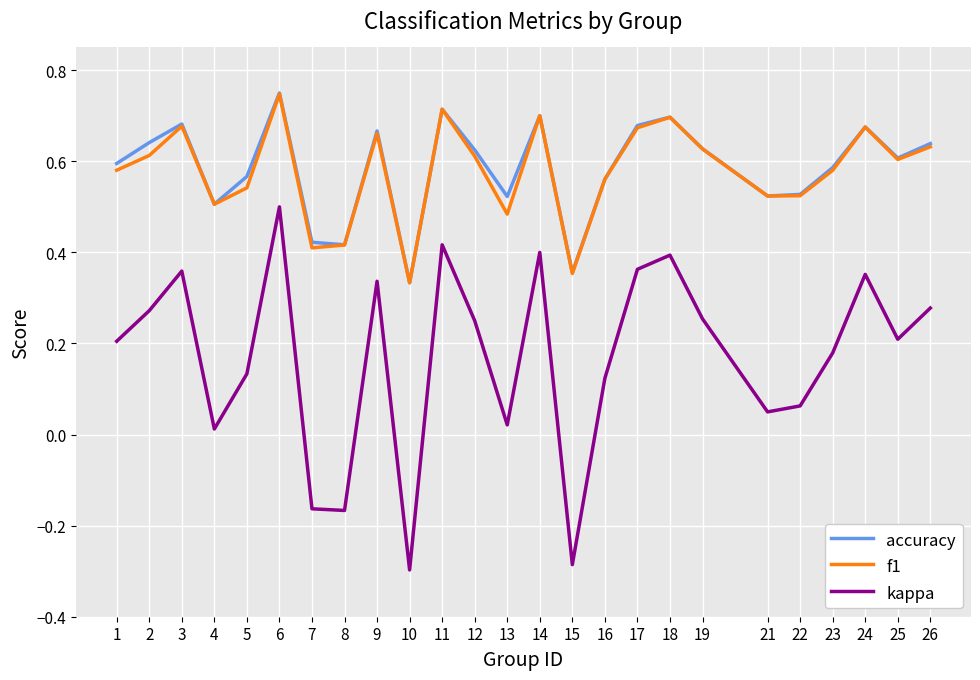

Is it true that accuracy equals 0.8 at 22?

False